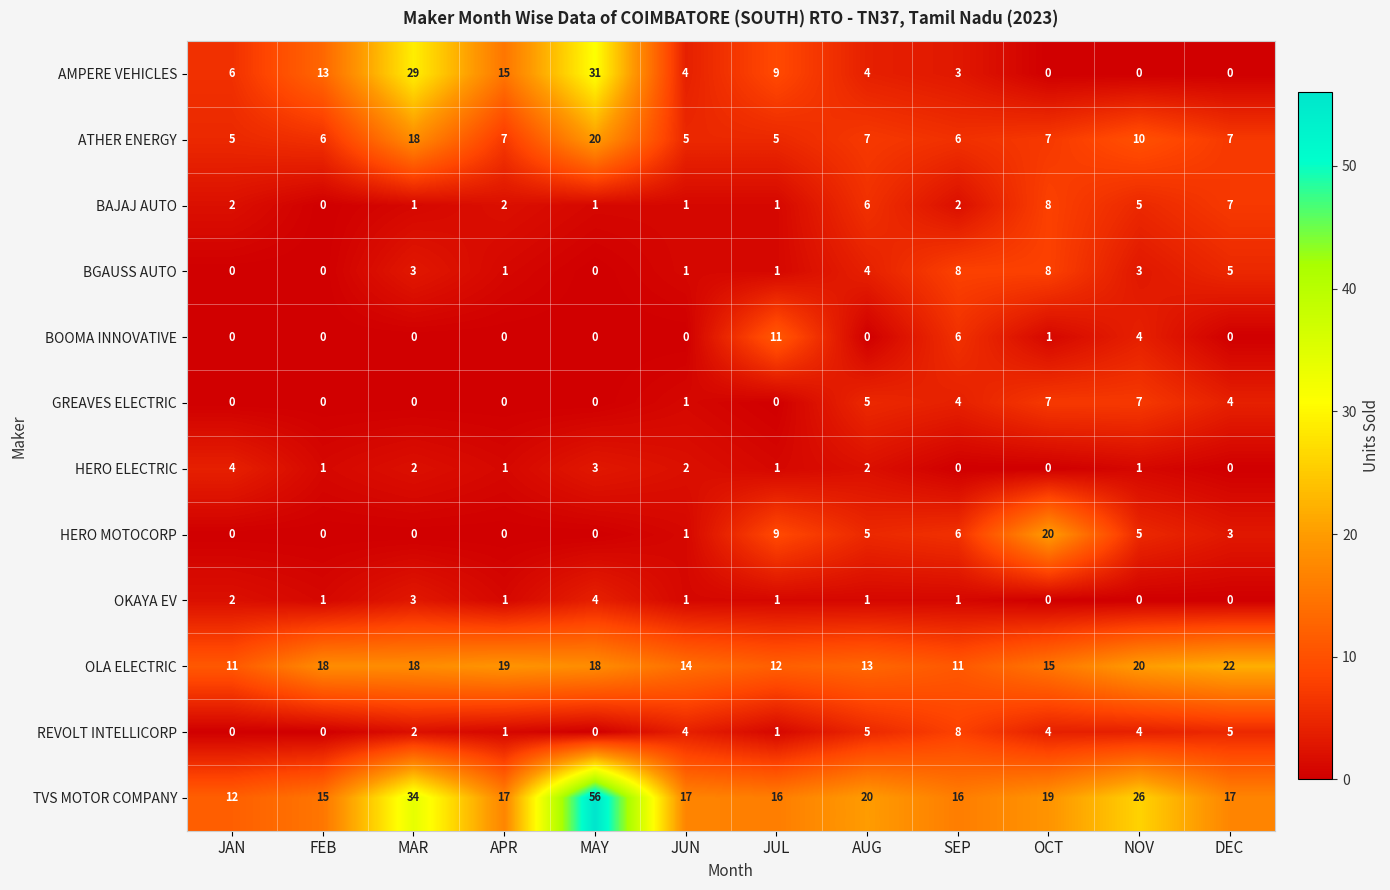

What is the sum of all HERO ELECTRIC values?

17